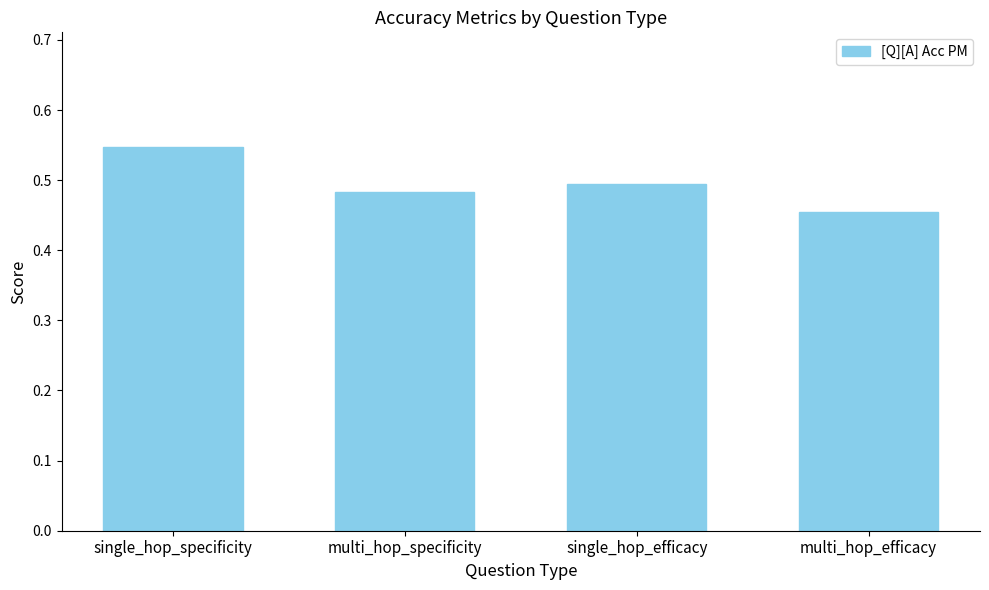

Does the chart contain any negative values?

No